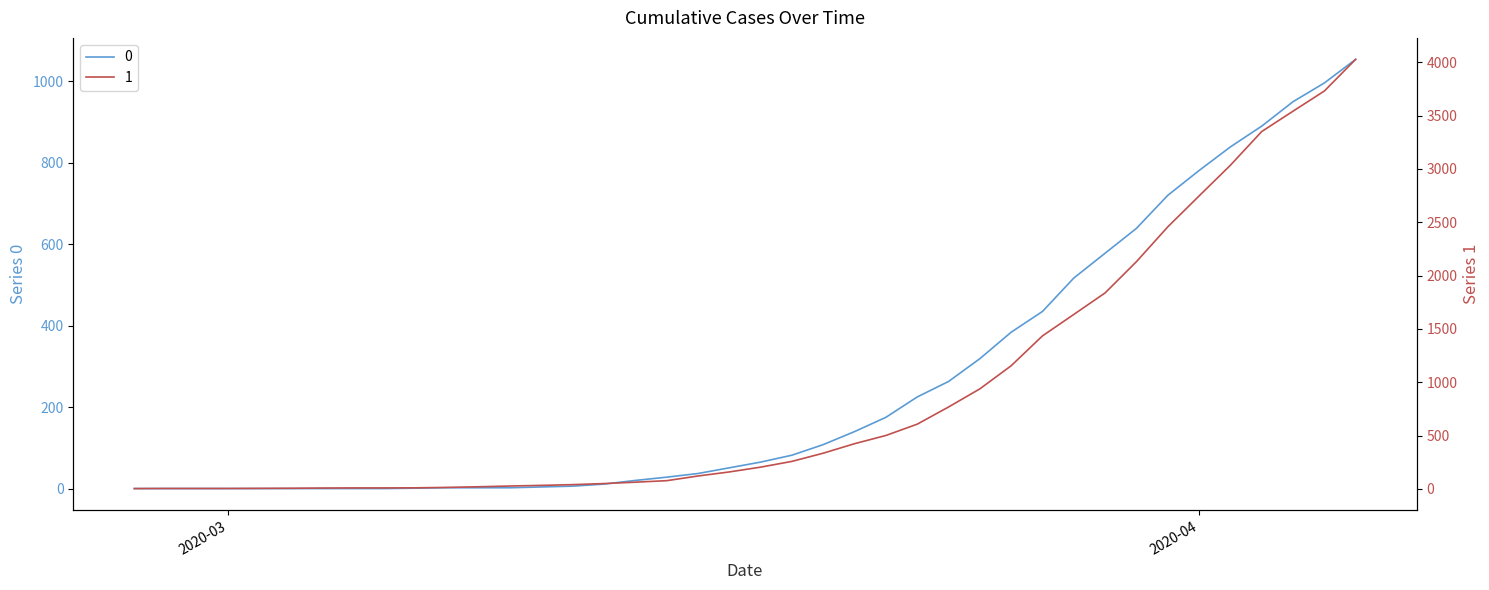

At which label does 0 first exceed 65?

2020-03-19